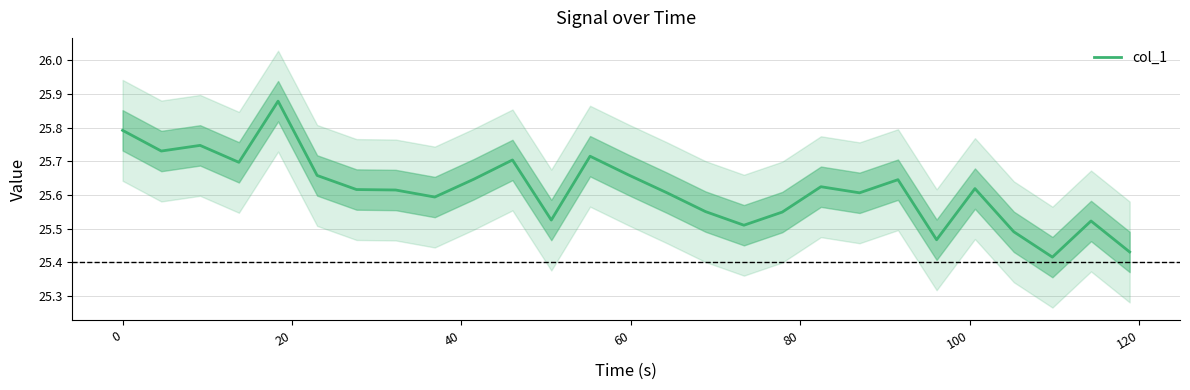

Reading left to right, list all the values displayed in this chart.

25.8	25.7	25.7	25.7	25.9	25.7	25.6	25.6	25.6	25.6	25.7	25.5	25.7	25.7	25.6	25.6	25.5	25.5	25.6	25.6	25.6	25.5	25.6	25.5	25.4	25.5	25.4